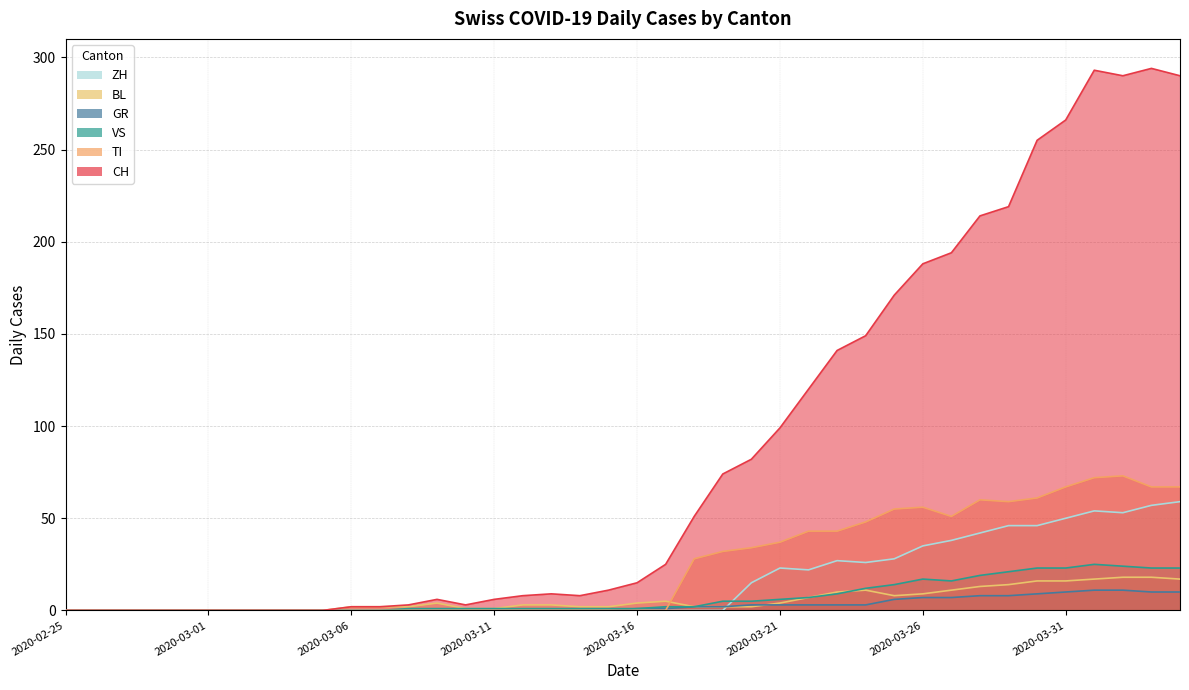

What are all the series names shown in the legend?

ZH, BL, GR, VS, TI, CH